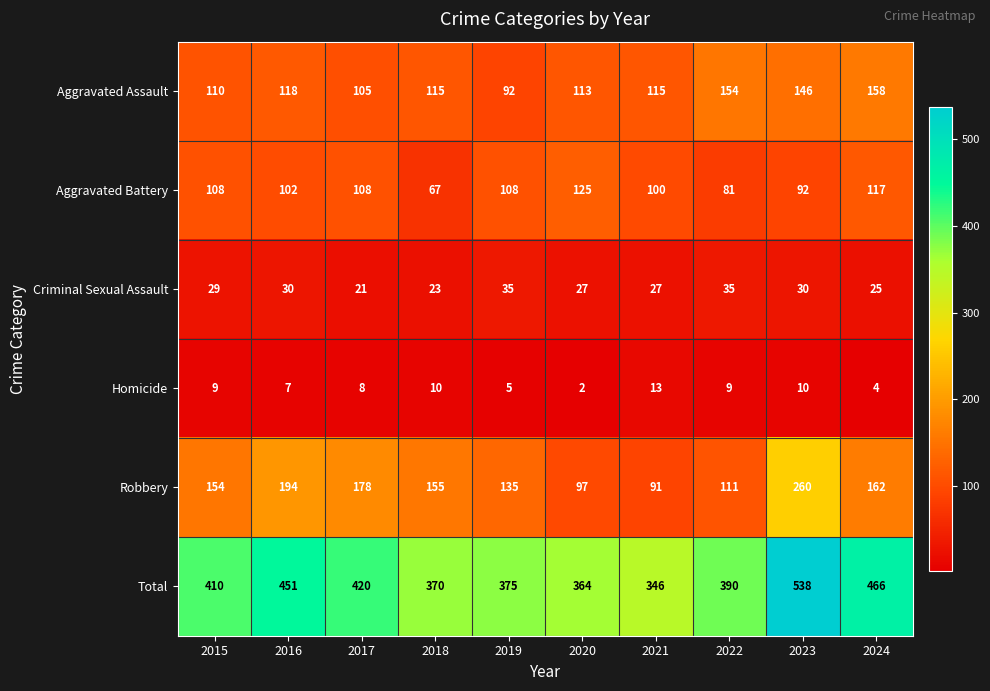

What is the sum of all Aggravated Assault values?

1226